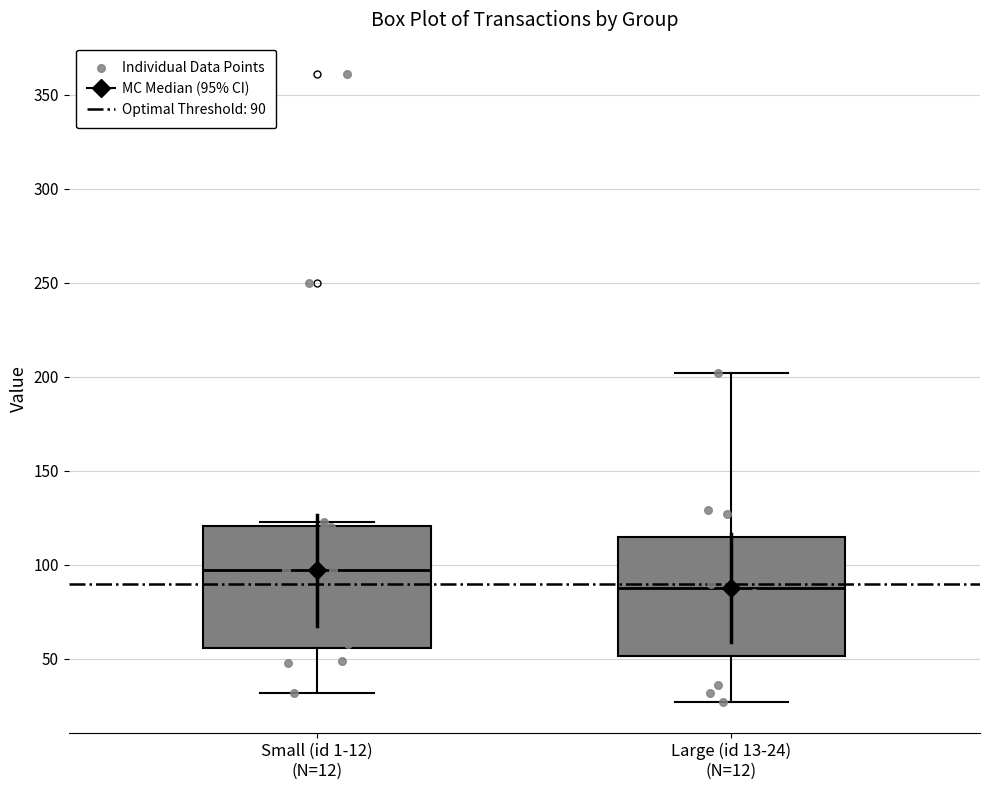

Reading left to right, transcribe this box plot: for each box, give where its median line is, the range the box spans, and where its two whiskers end, as read against the y-axis. The values are not printed on the chart, so give them approximately, as read against the axis.

Small (id 1-12) (N=12): median 95, box 55 to 120, whiskers 30 to 125
Large (id 13-24) (N=12): median 90, box 50 to 115, whiskers 25 to 200